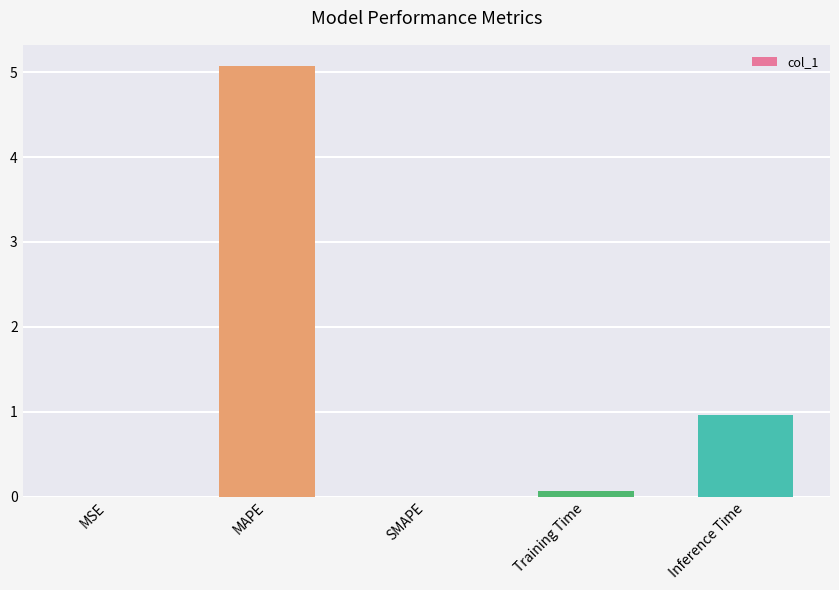

Which has a higher value, MAPE or MSE?

MAPE